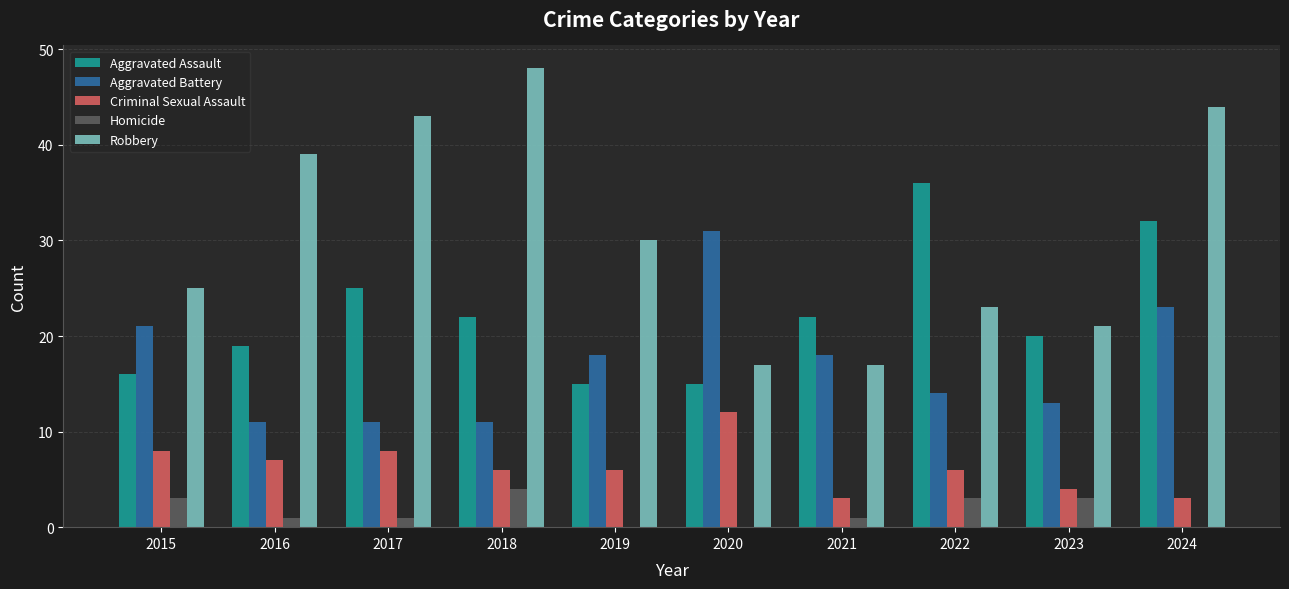

Which series changed the most between 2020 and 2023?

Aggravated Battery